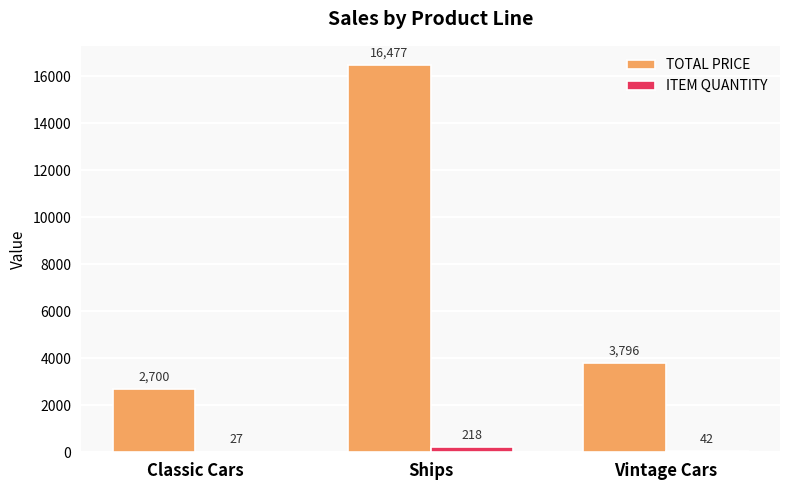

Which series has the largest total across all categories?

TOTAL PRICE